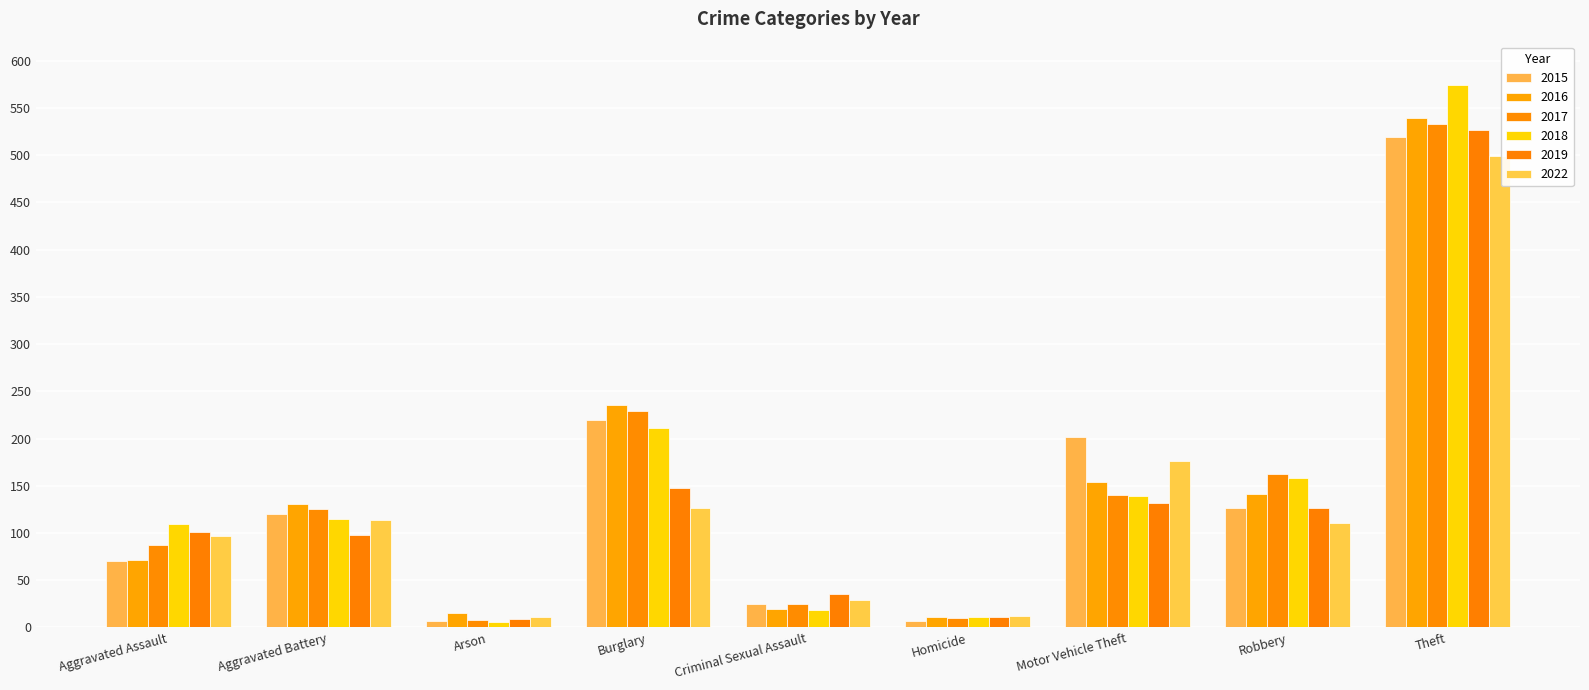

True or false: 2015 has a value of 7 at Homicide.

True